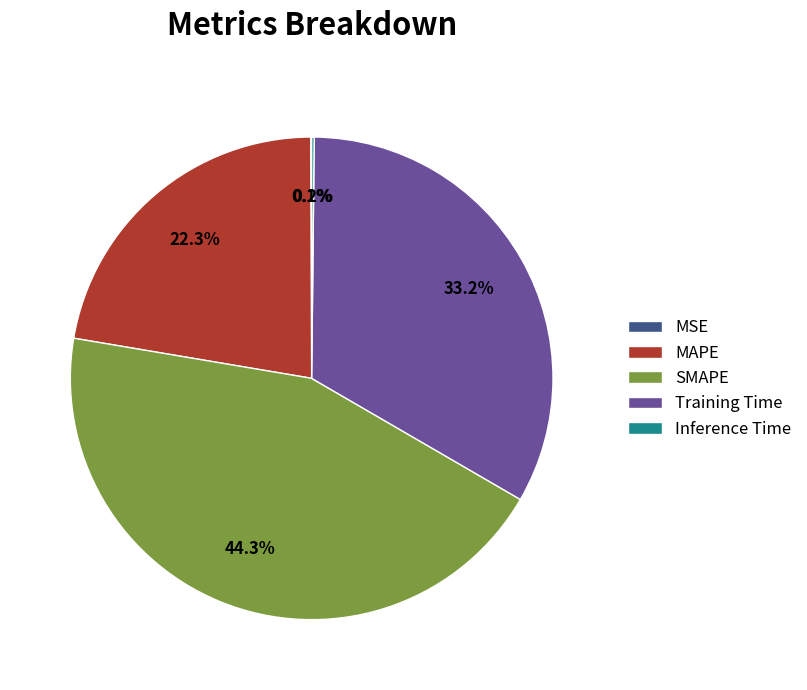

To the nearest percent, what is the difference between the MAPE and Training Time slice percentages?

11%